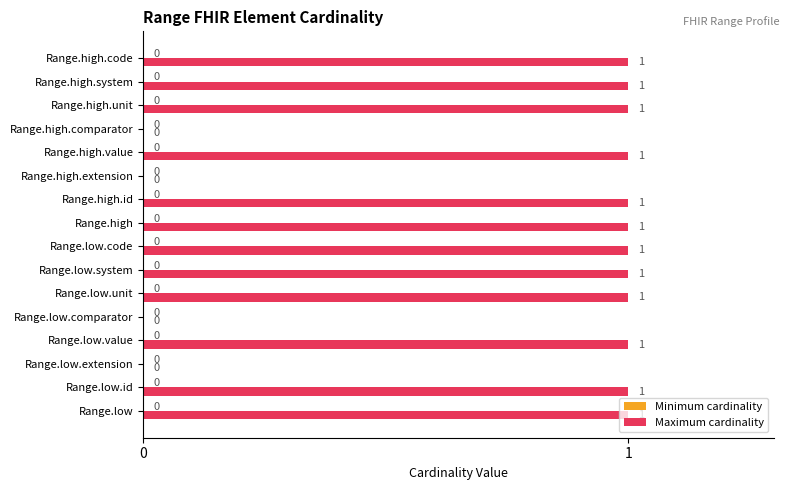

What is the sum of all values?

12